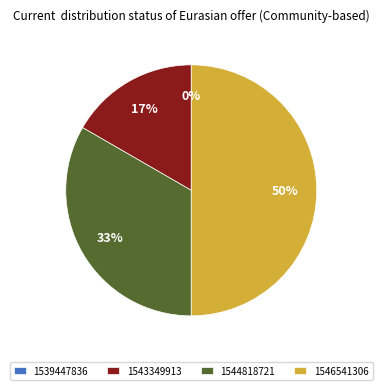

What is the largest slice in the pie chart?

1546541306